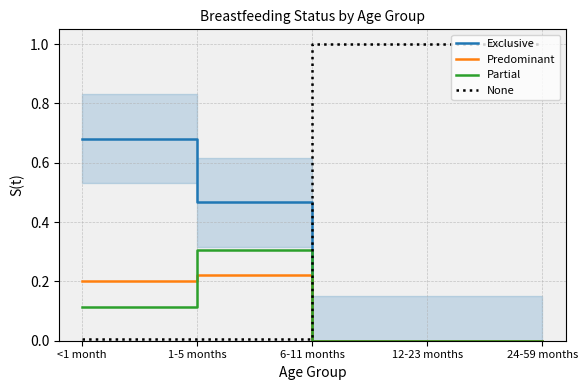

Which series has the widest spread of values?

None